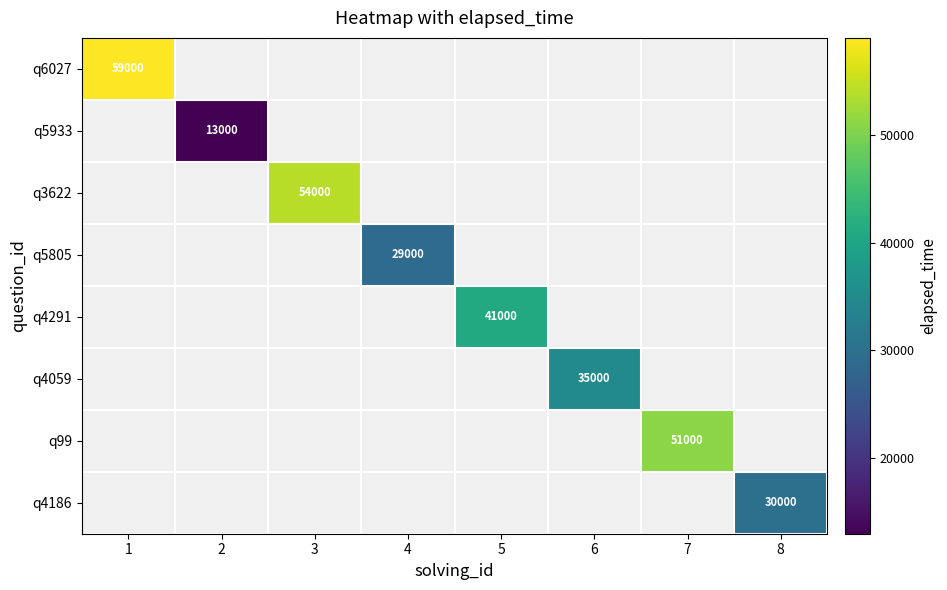

Which category has the highest value across all series?

1